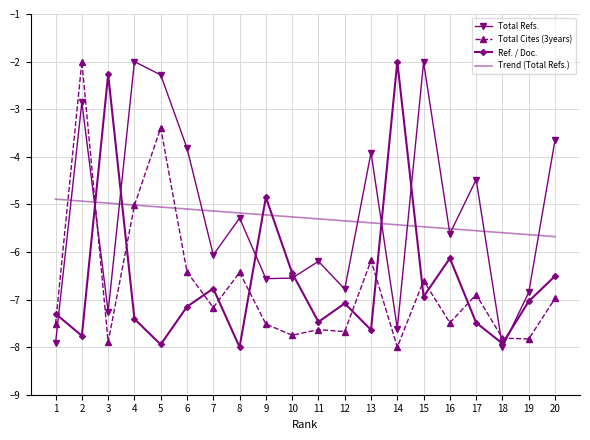

How many times do Total Refs. and Trend (Total Refs.) cross each other?

11